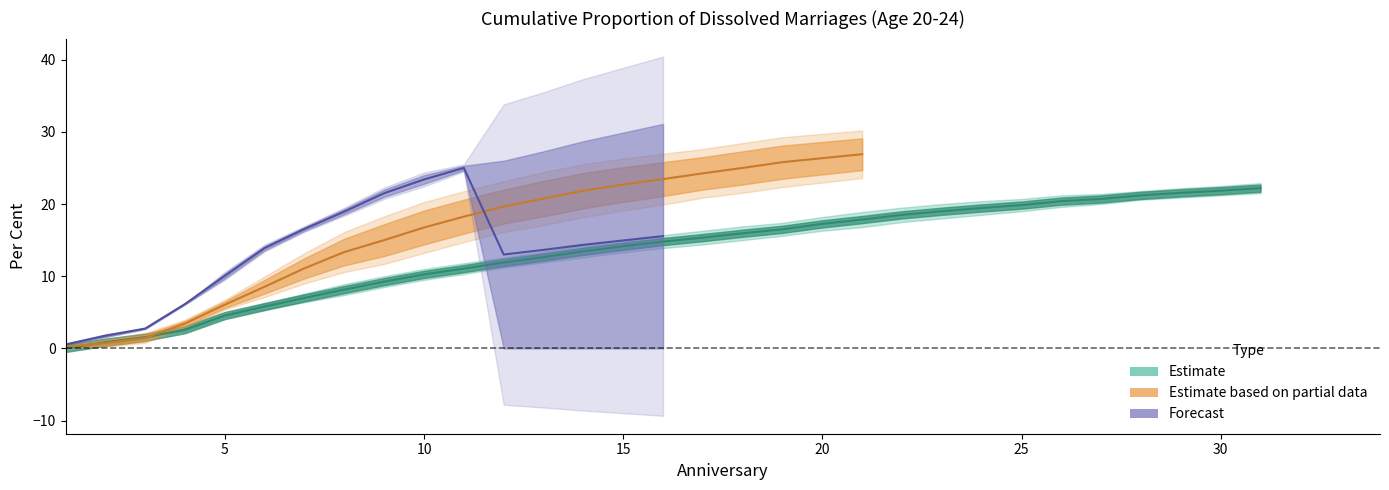

Which category has the lowest value across all series?

1